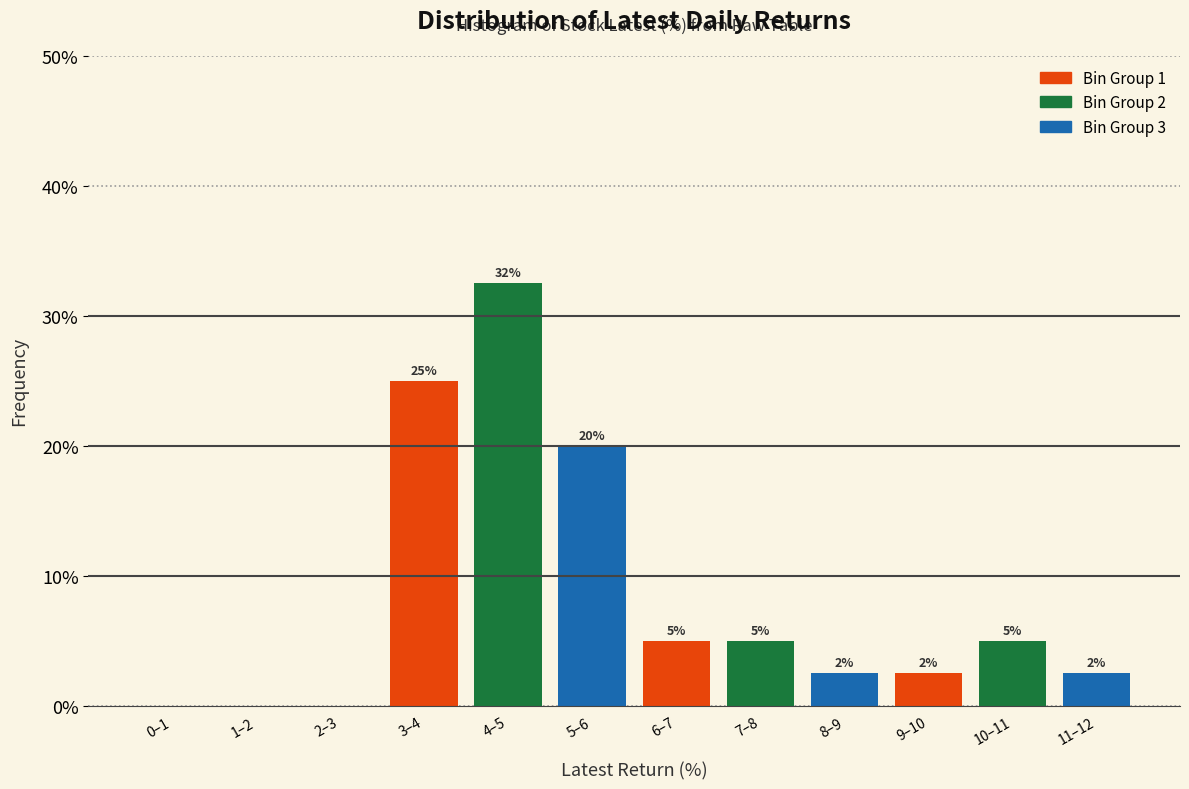

Which has a higher value, 1–2 or 11–12?

11–12